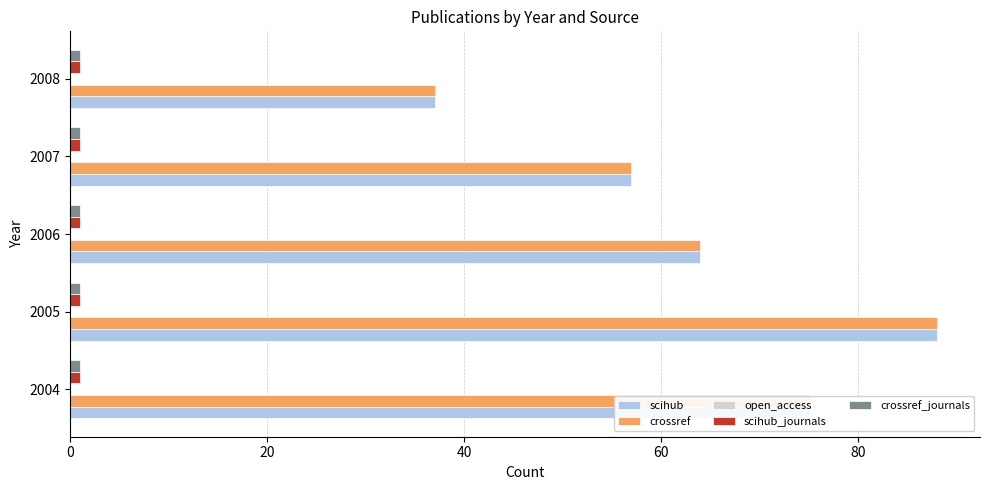

What is the greatest value displayed?

88